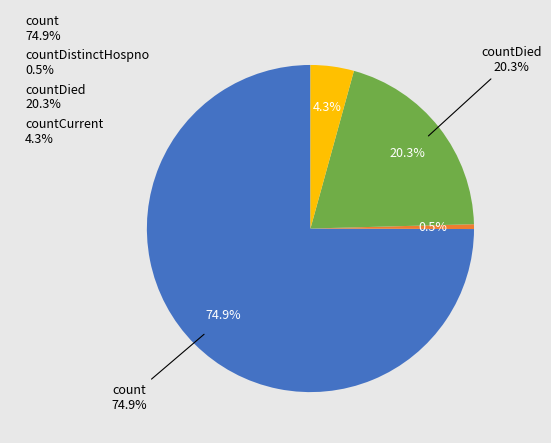

Between count and countCurrent, which is larger?

count